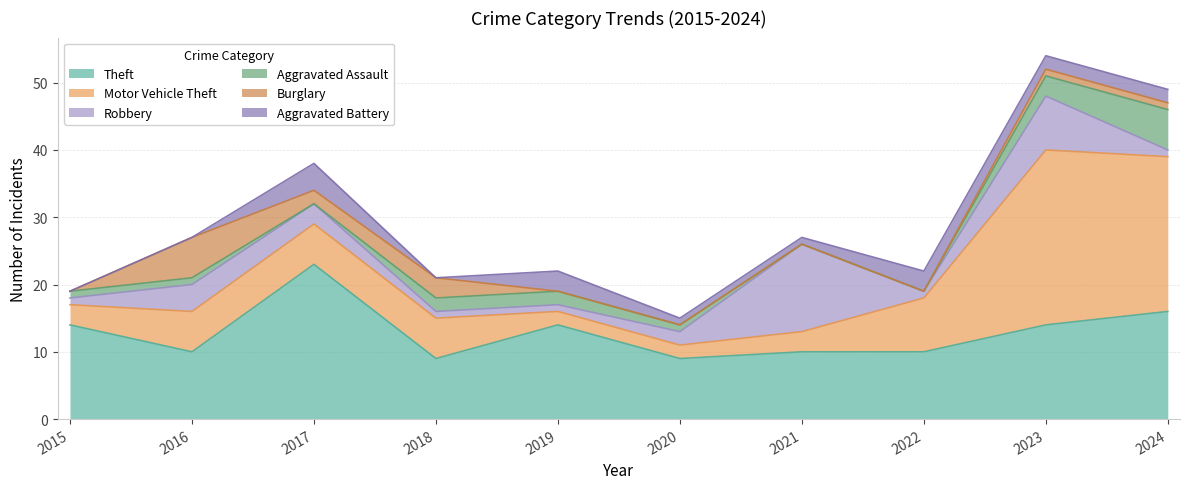

Is it true that Burglary equals 6 at 2016?

True